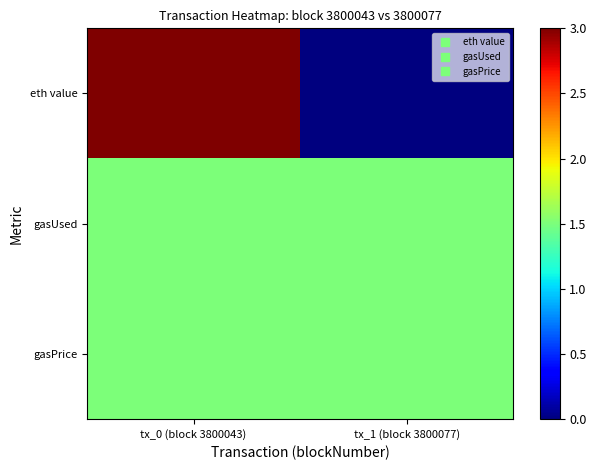

What is the spread (max minus min) of values at tx_1 (block 3800077)?

1.5